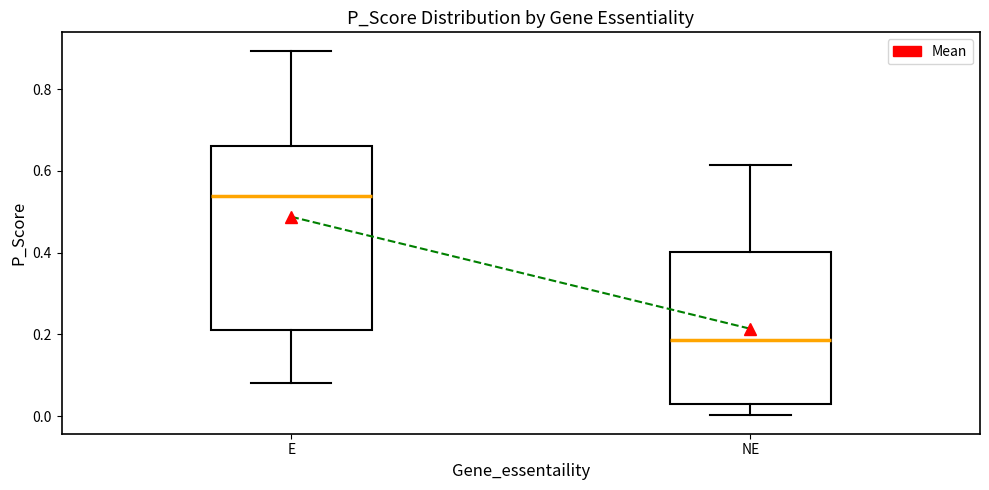

Which box is the tallest, from its lower edge to its upper edge?

E